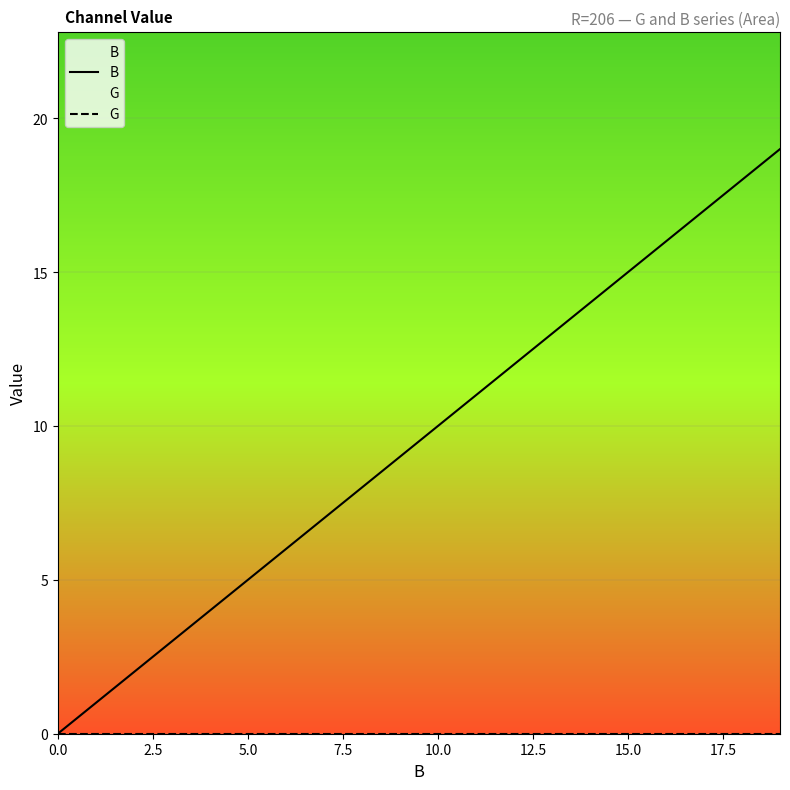

Which series has the largest total across all categories?

B